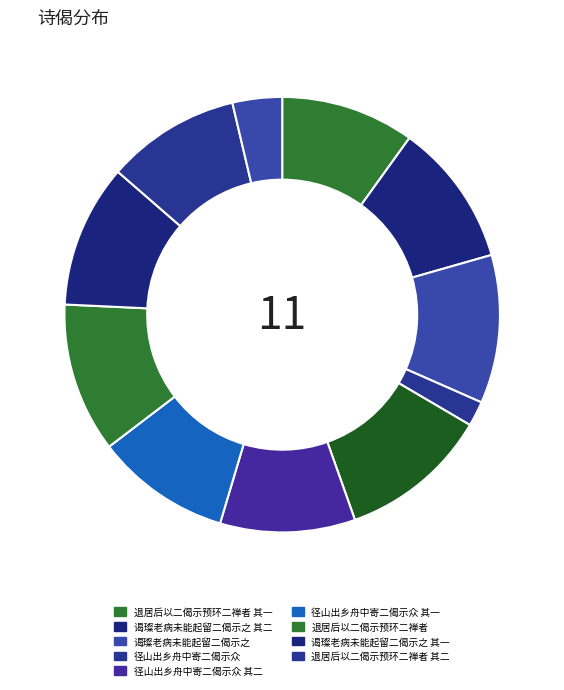

Which category has the smallest portion of the pie?

径山出乡舟中寄二偈示众